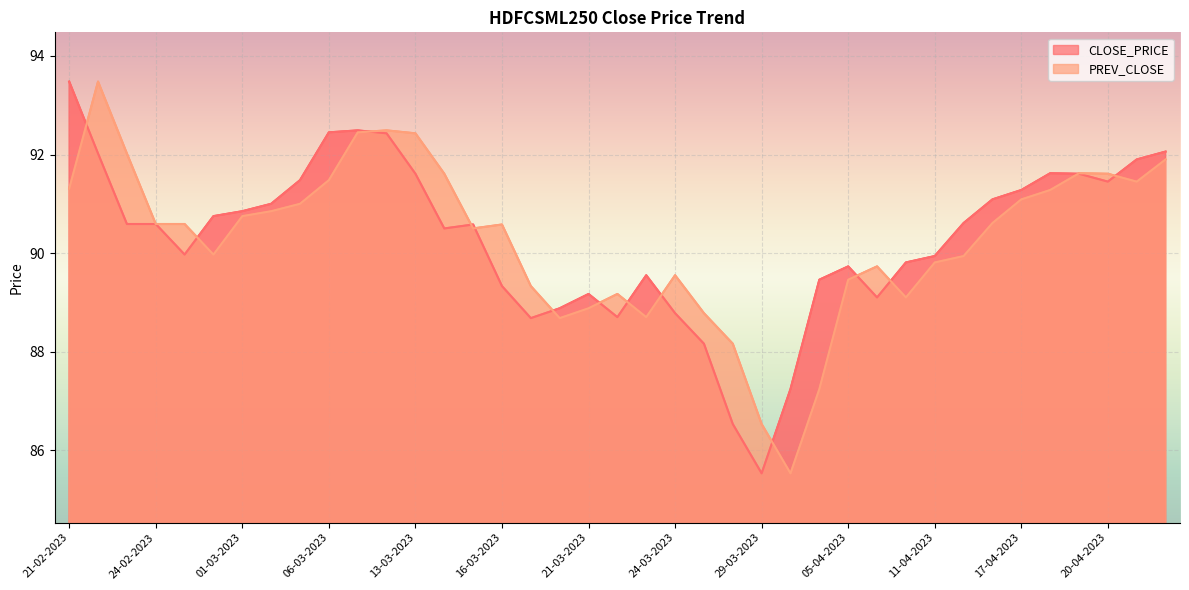

True or false: PREV_CLOSE has more than 1 interior local peaks.

True